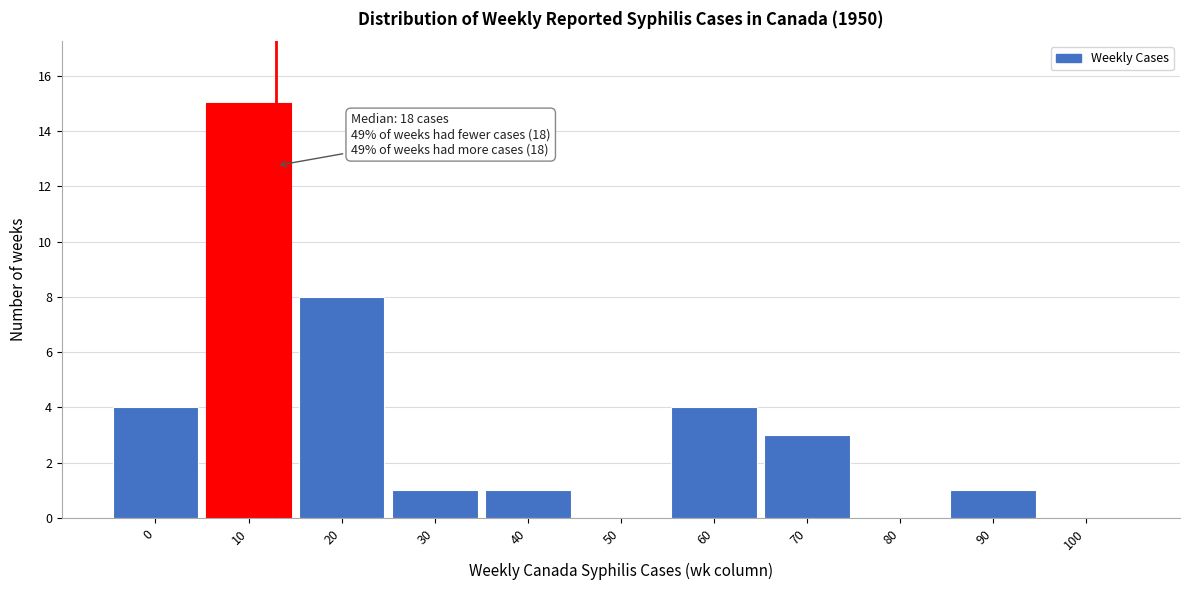

Reading right to left, extract all data points from this chart.

100=0	90=1	80=0	70=3	60=4	50=0	40=1	30=1	20=8	10=15	0=4